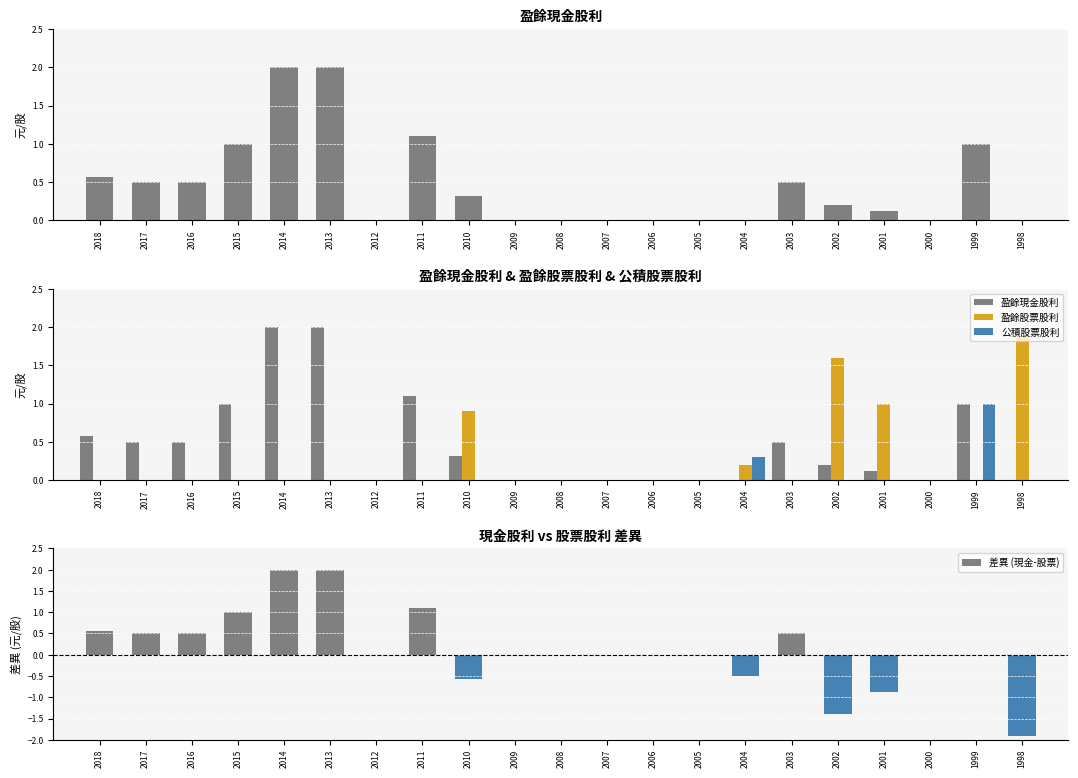

What is the value of the 盈餘現金股利 bar at the 9th from the left?

0.3